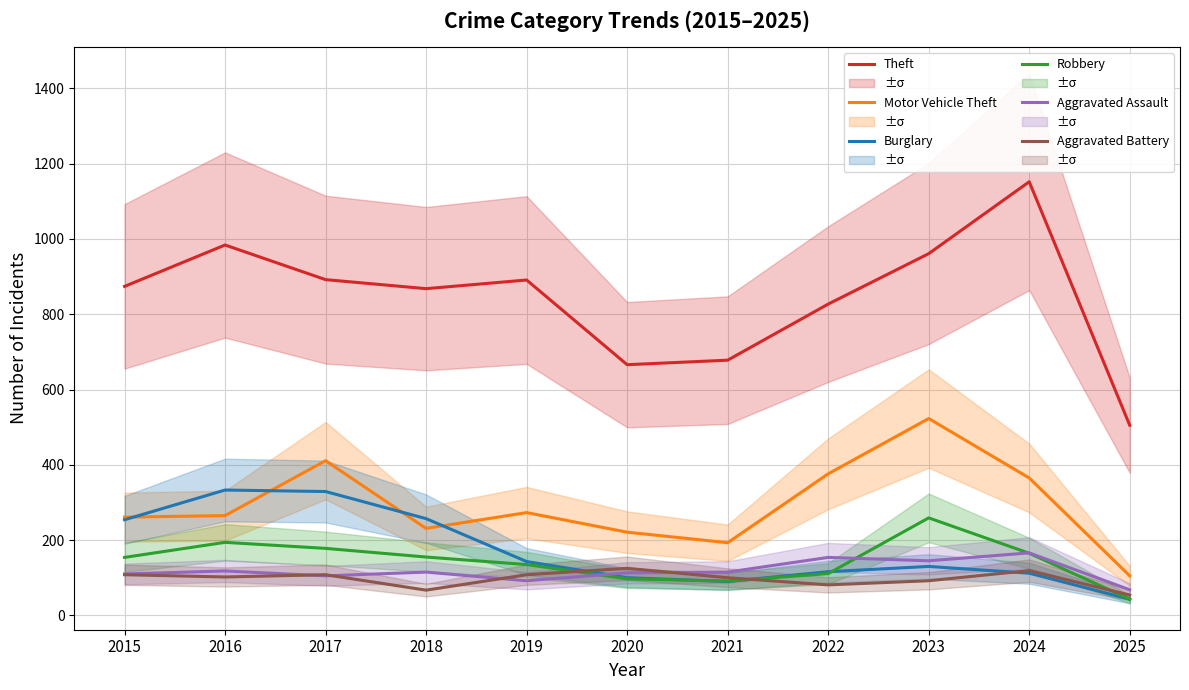

Count the number of data series in this chart.

6